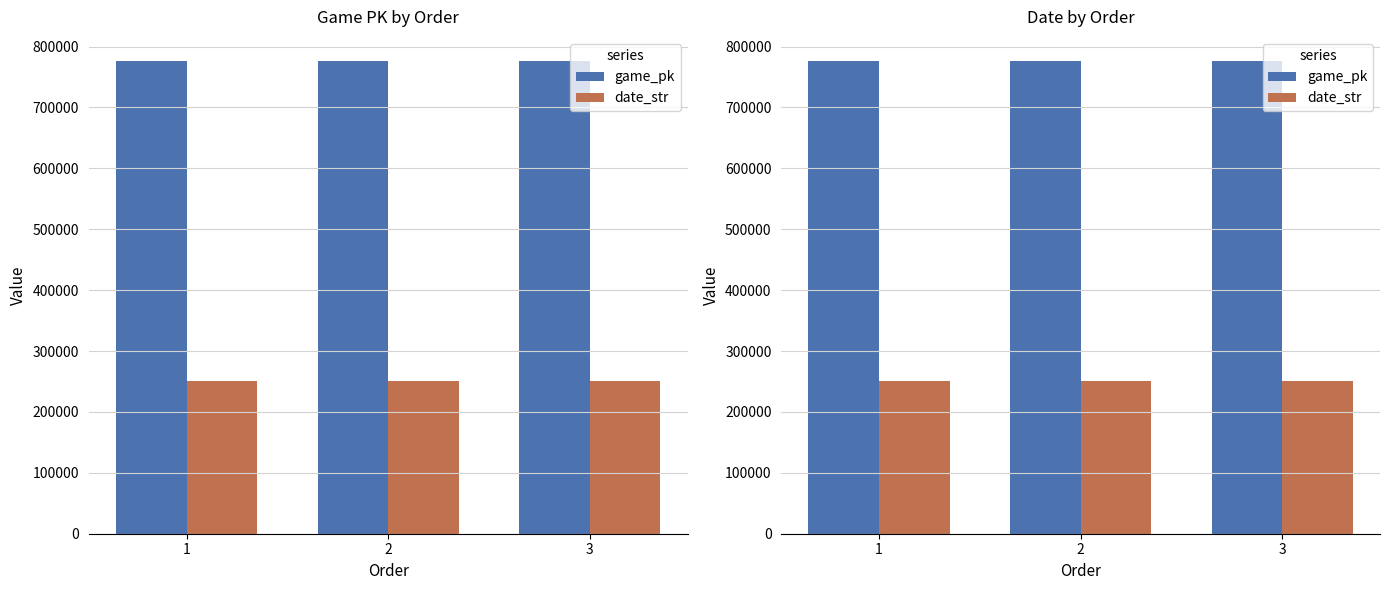

At which label does game_pk reach its minimum?

1